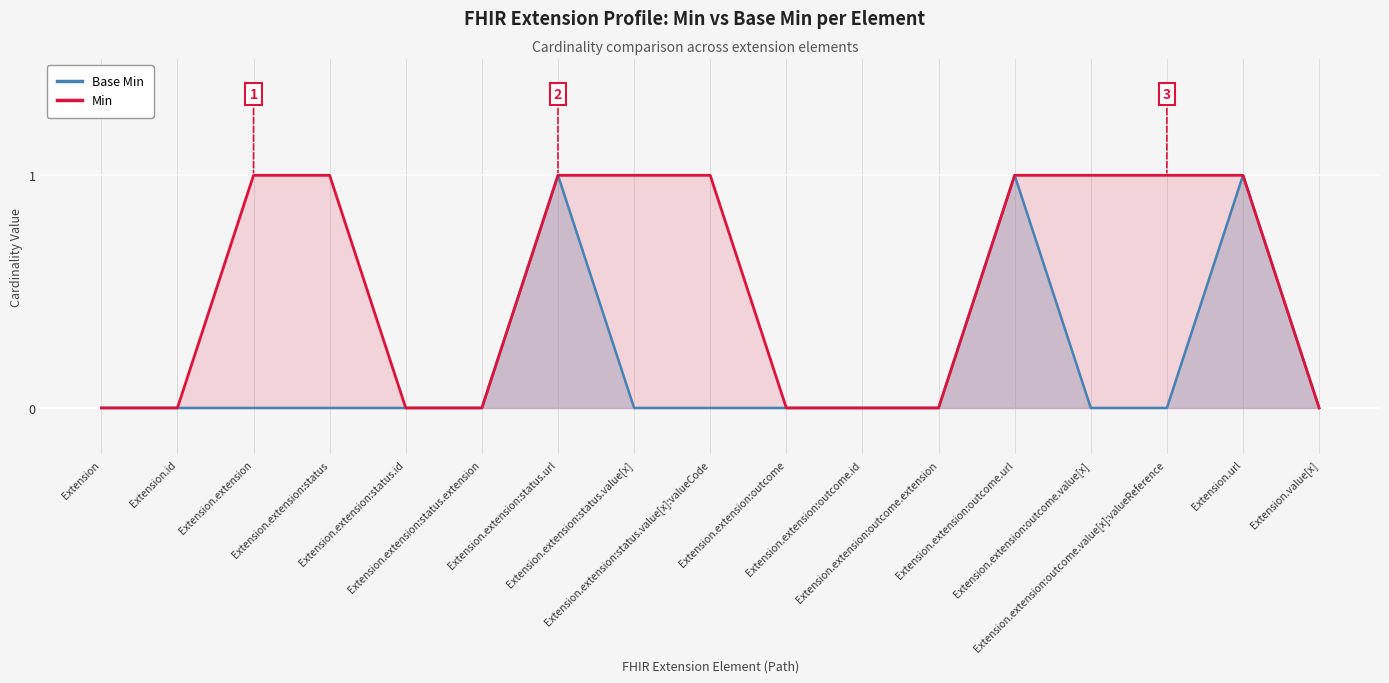

What is the label of the 10th point from the left?

Extension.extension:outcome